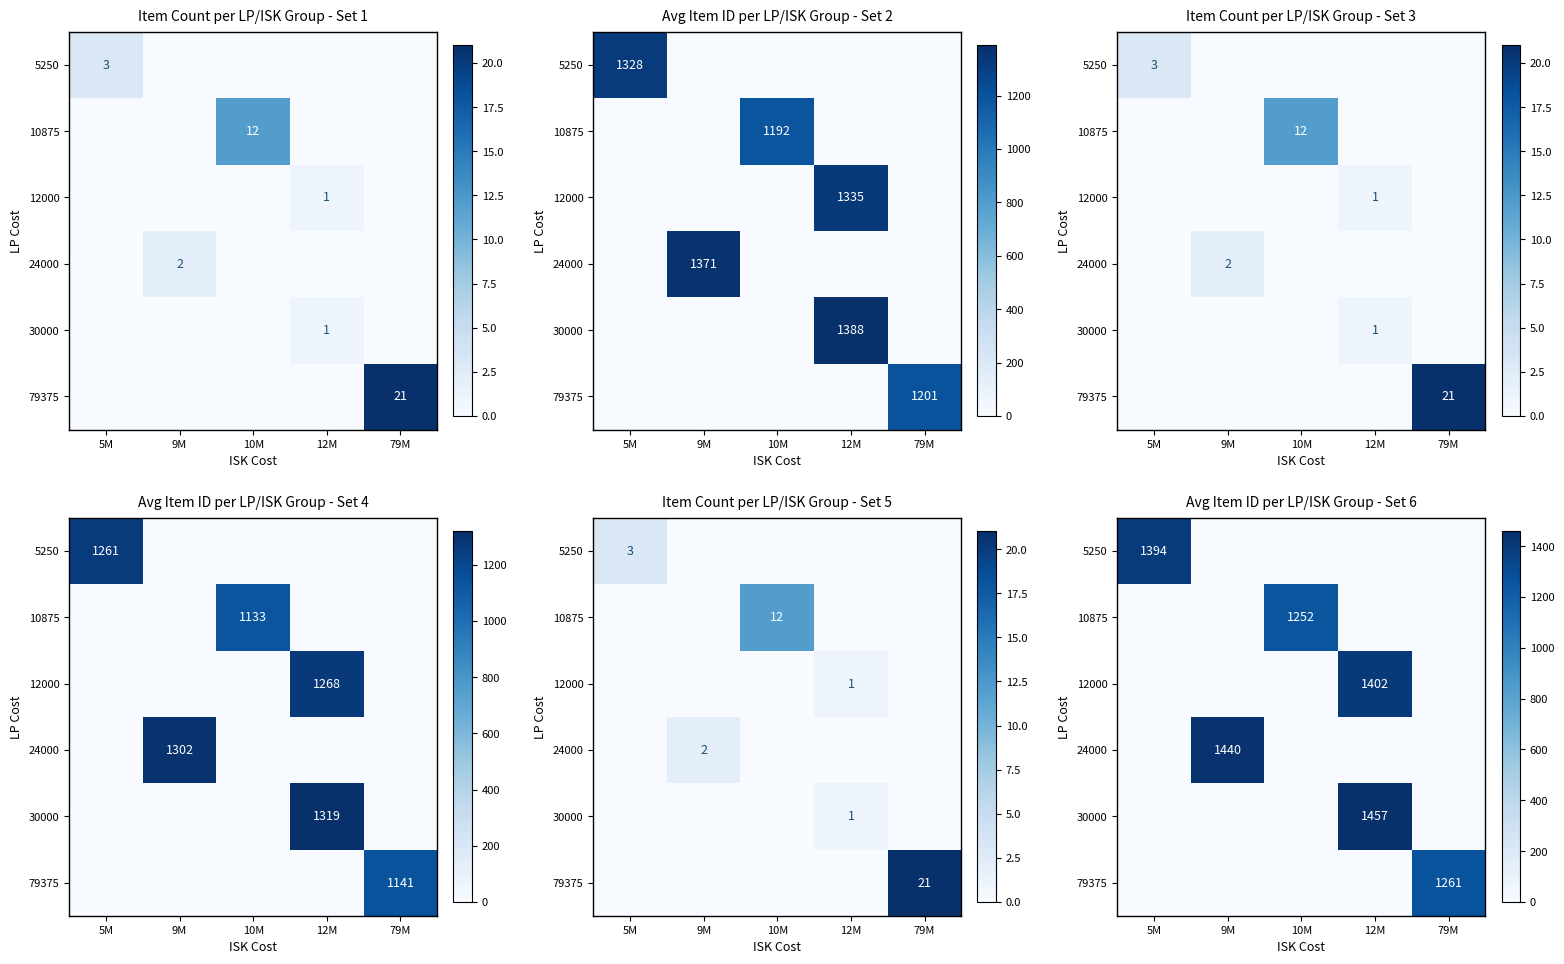

Reading right to left, extract all data points from this chart.

row_0: 0.0	0.0	0.0	0.0	1394.1
row_1: 0.0	0.0	1252.0	0.0	0.0
row_2: 0.0	1401.8	0.0	0.0	0.0
row_3: 0.0	0.0	0.0	1439.5	0.0
row_4: 0.0	1457.4	0.0	0.0	0.0
row_5: 1260.8	0.0	0.0	0.0	0.0